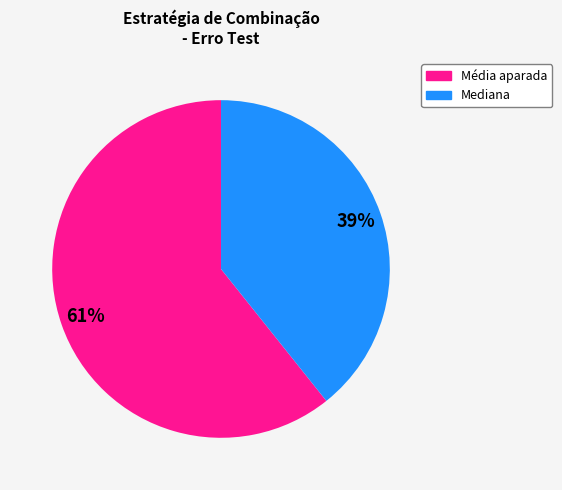

To the nearest percent, what is the average slice percentage?

50%